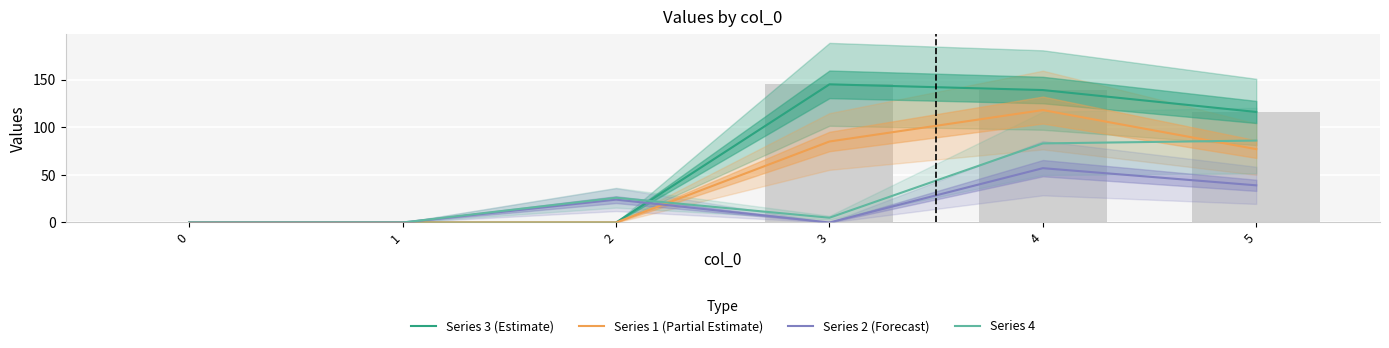

What are all the series names shown in the legend?

Series 3 (Estimate), Series 1 (Partial Estimate), Series 2 (Forecast), Series 4